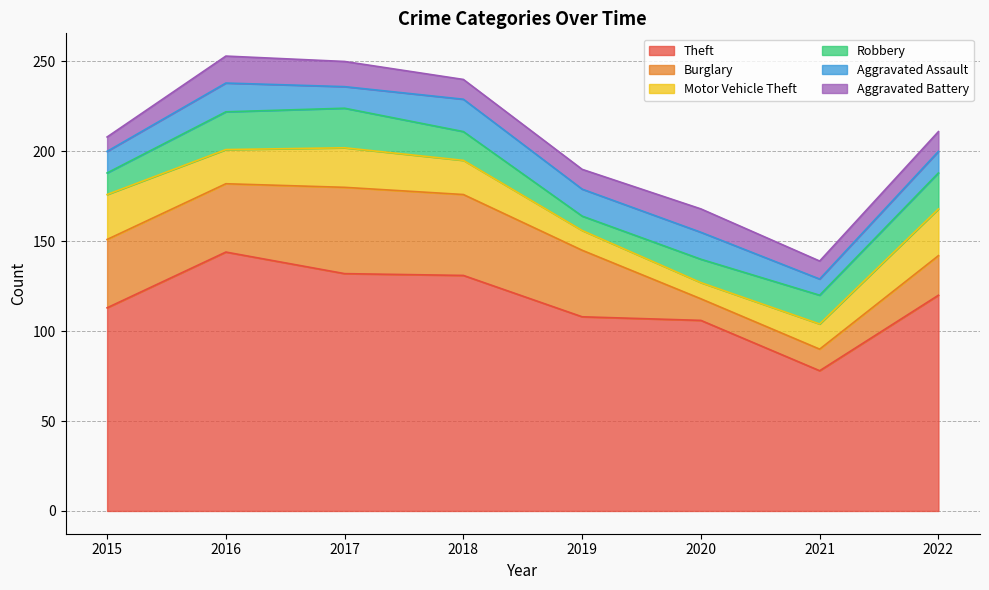

Reading left to right, extract all data points from this chart.

Theft: 113	144	132	131	108	106	78	120
Burglary: 38	38	48	45	37	12	12	22
Motor Vehicle Theft: 25	19	22	19	11	9	14	26
Robbery: 12	21	22	16	8	13	16	20
Aggravated Assault: 12	16	12	18	15	15	9	12
Aggravated Battery: 8	15	14	11	11	13	10	11